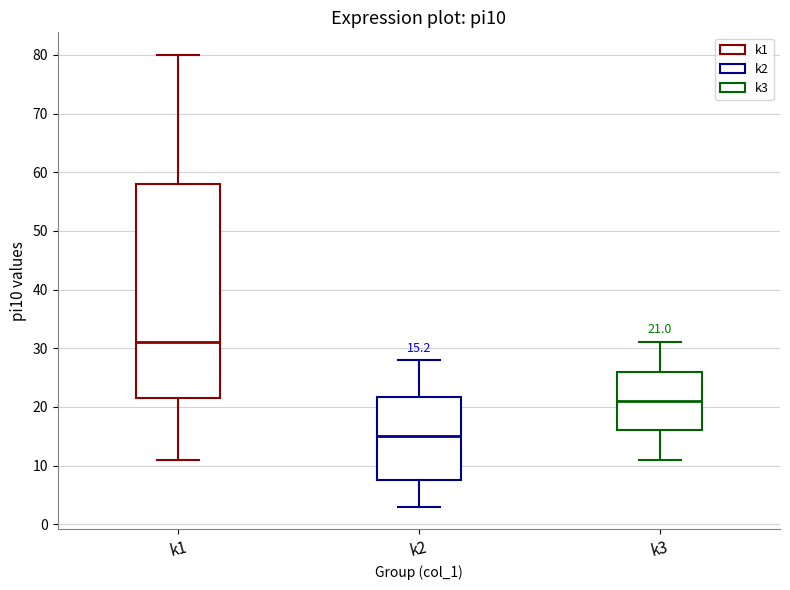

Which box has the lowest median line?

k2